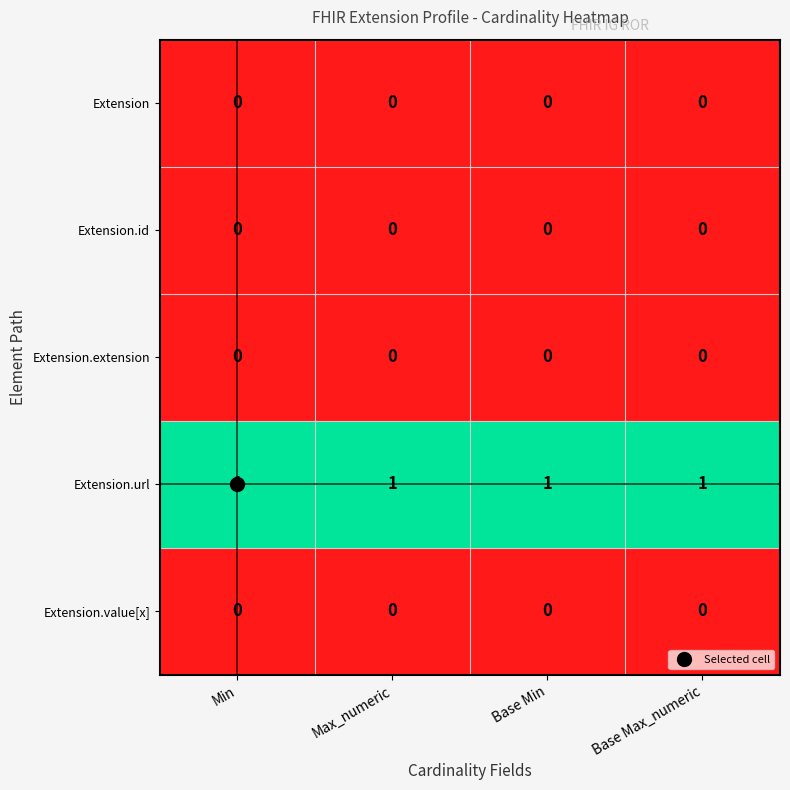

What is the sum of all Extension.url values?

4